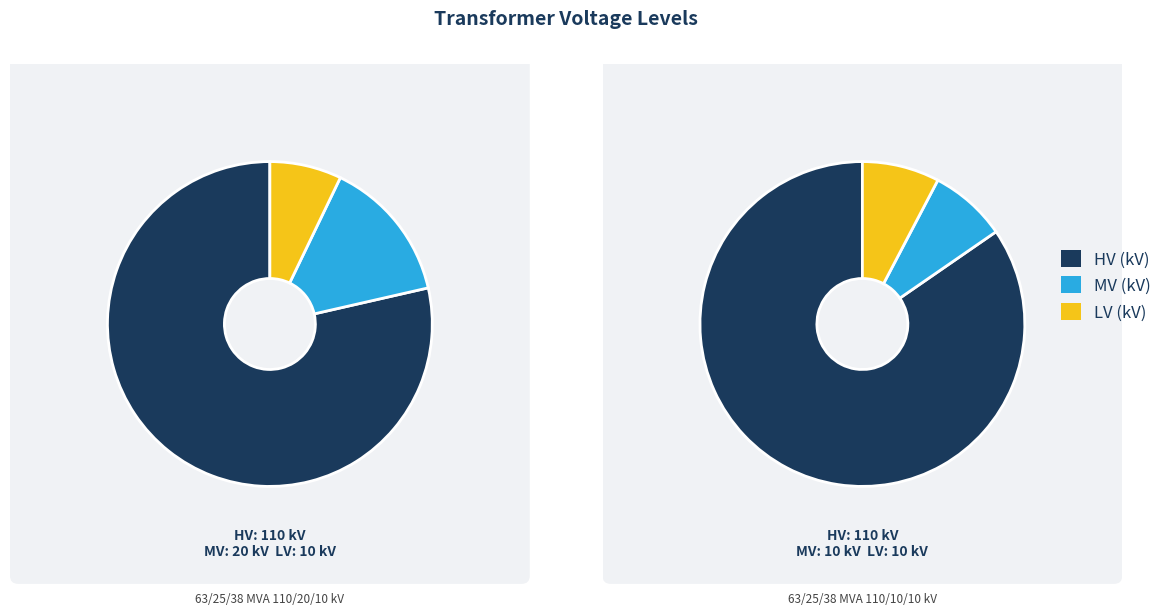

What percentage do 63/25/38 MVA 110/10/10 kV and 63/25/38 MVA 110/20/10 kV together represent?

100.0%